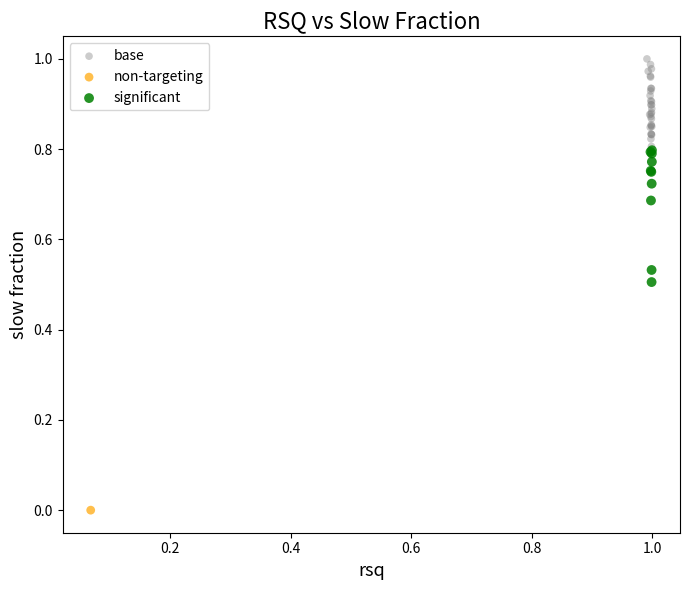

What are all the series names shown in the legend?

base, non-targeting, significant